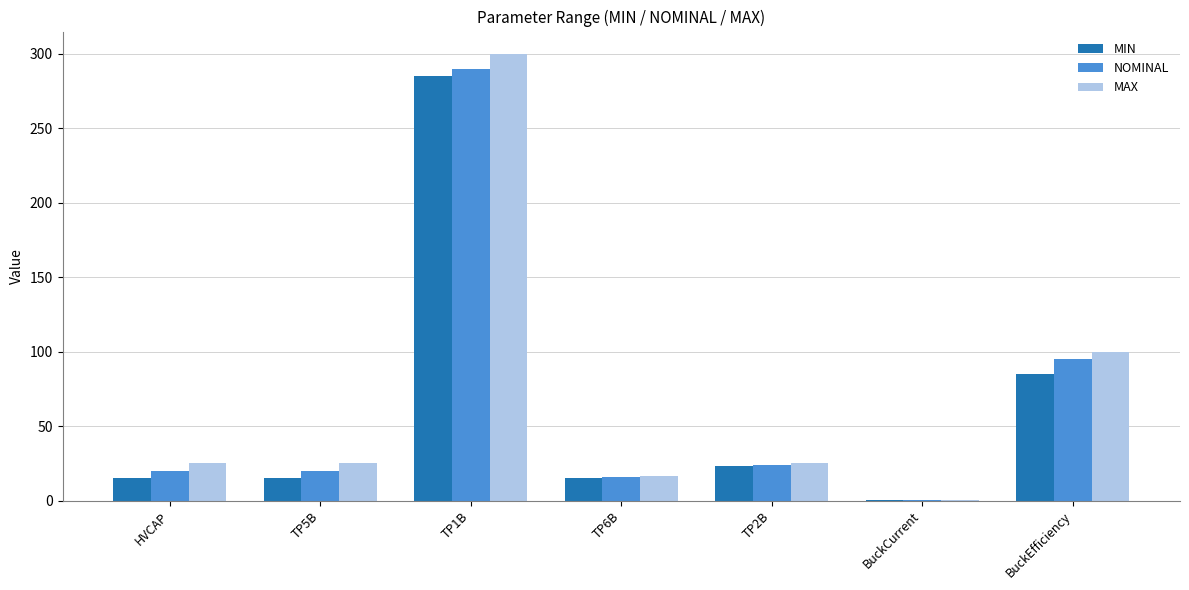

What is the total value across all series at HVCAP?

60.0